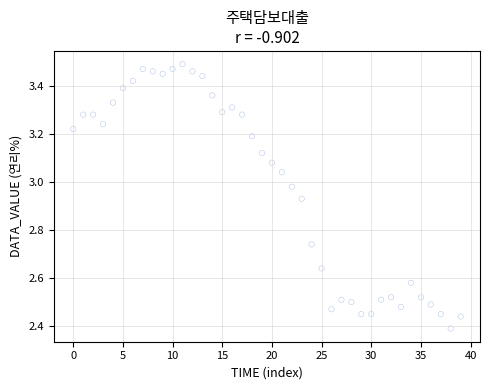

What is the range of Y values (max minus min)?

1.1